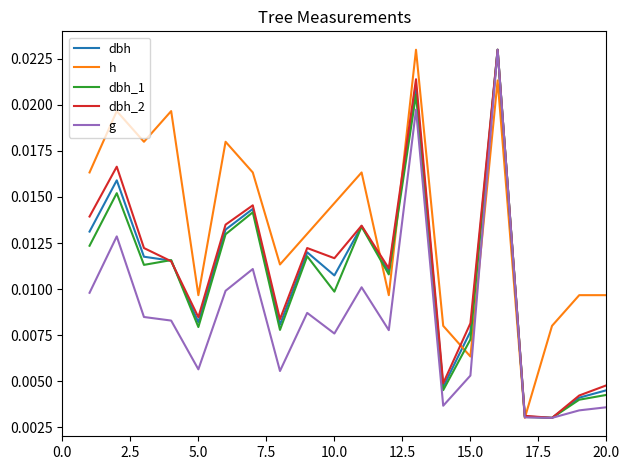

Count the dbh values in the range 0 to 1.

20